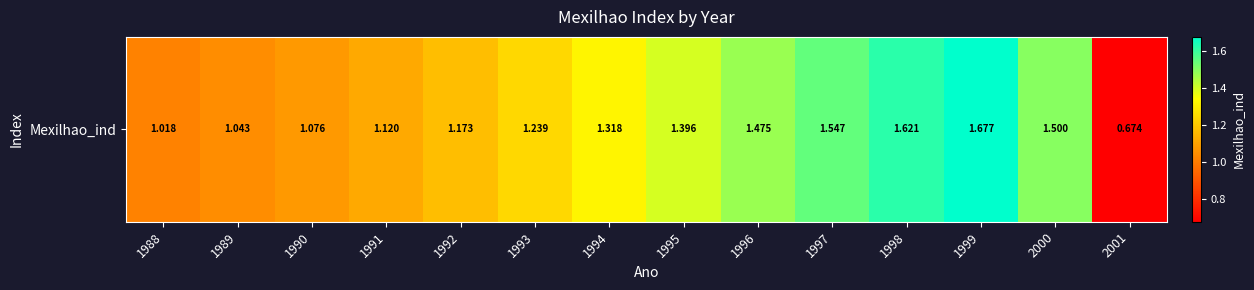

What is the difference between the maximum and second lowest values?

0.7